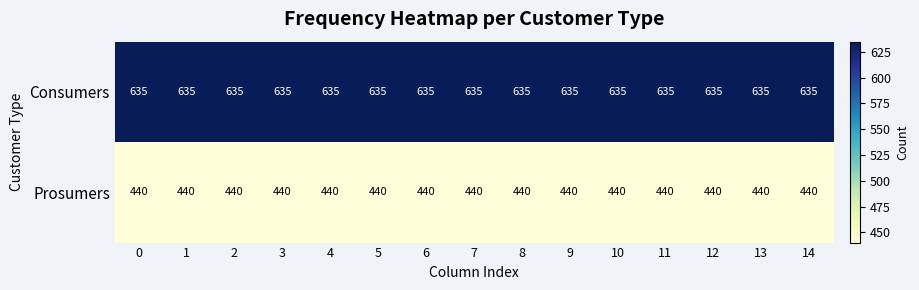

What is the smallest value displayed?

440